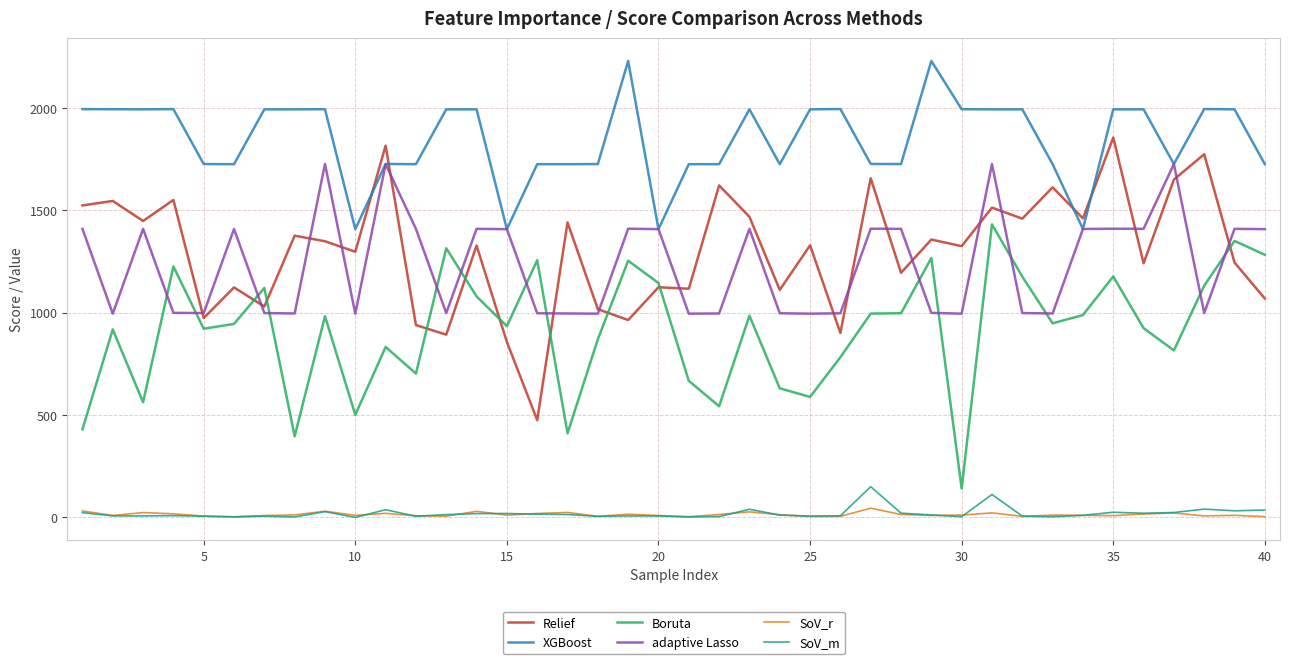

List the series in order of their peak value, lowest first.

SoV_r, SoV_m, Boruta, adaptive Lasso, Relief, XGBoost